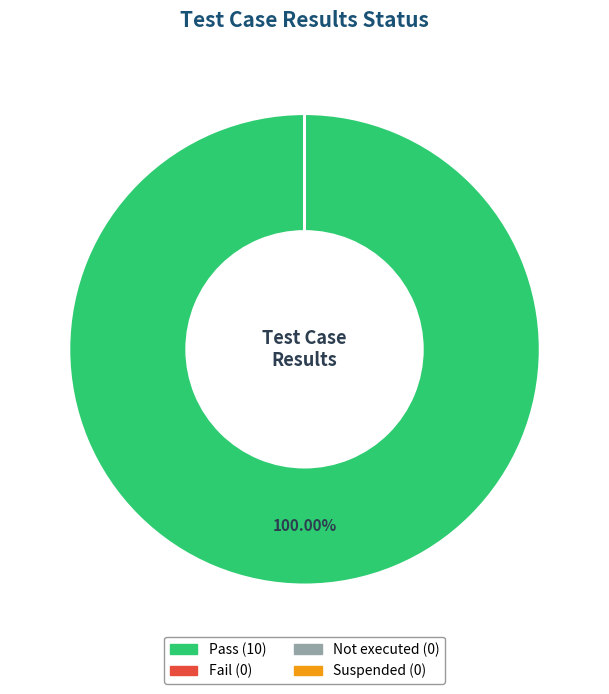

What is the smallest slice in the pie chart?

Fail